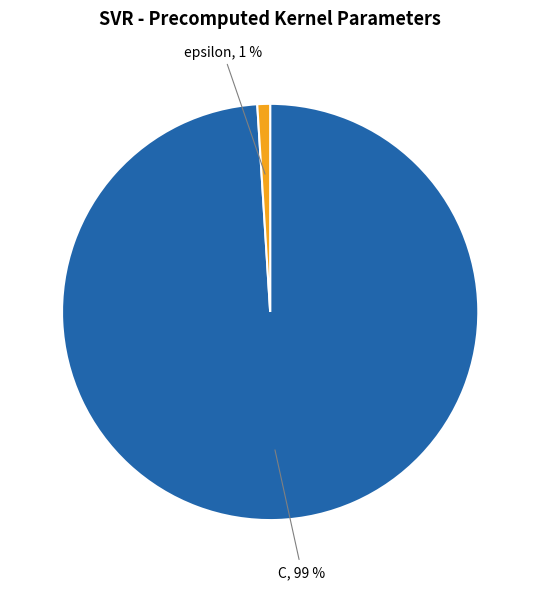

Is there a majority slice in this chart?

Yes